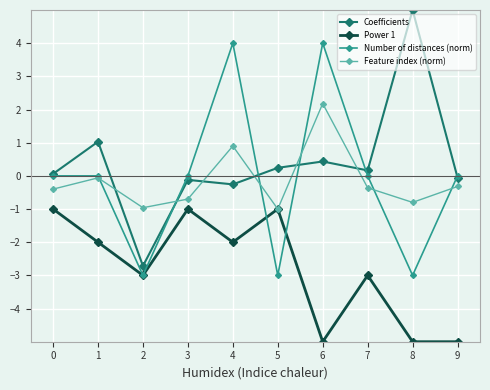

What is the value of the Feature index (norm) point at the 4th from the left?

-0.7